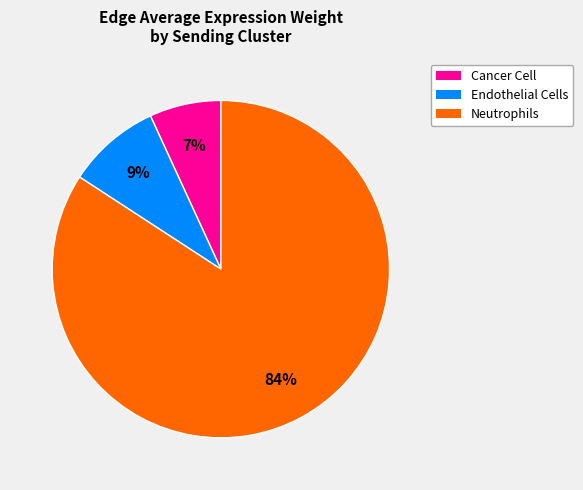

Is it true that Endothelial Cells is 1% of the pie?

False